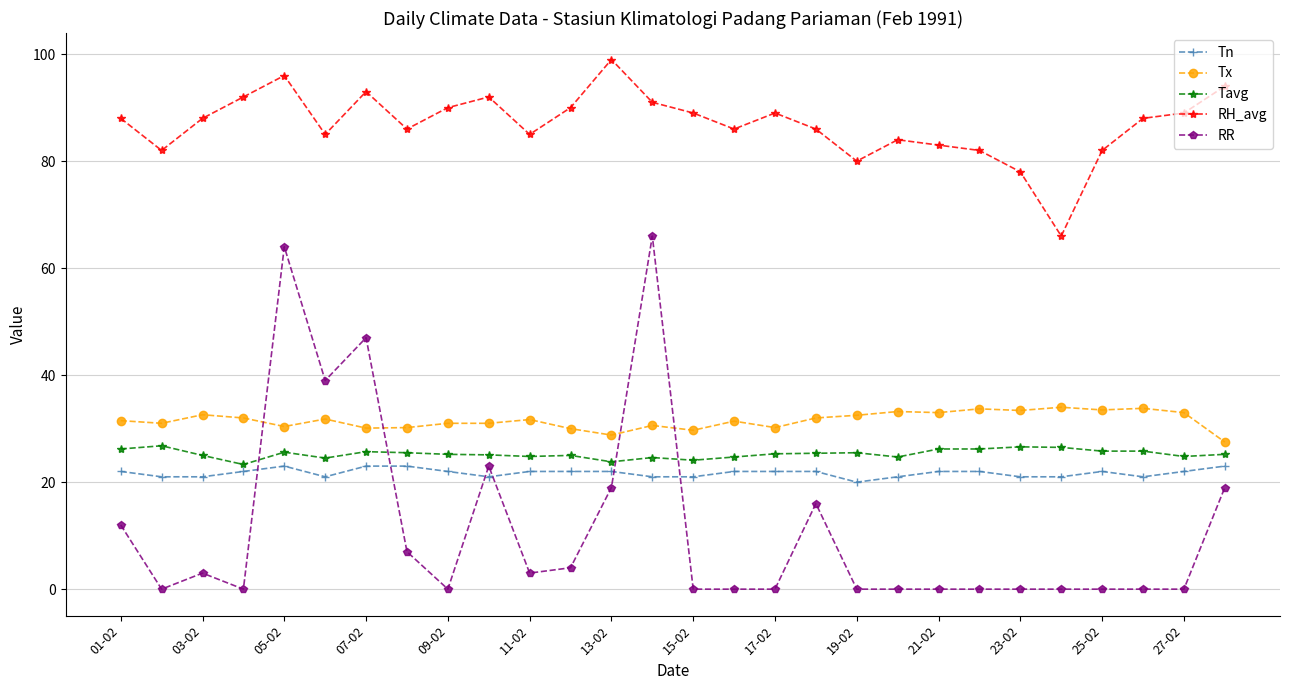

What is the value of the Tn point at the 5th from the left?

23.0